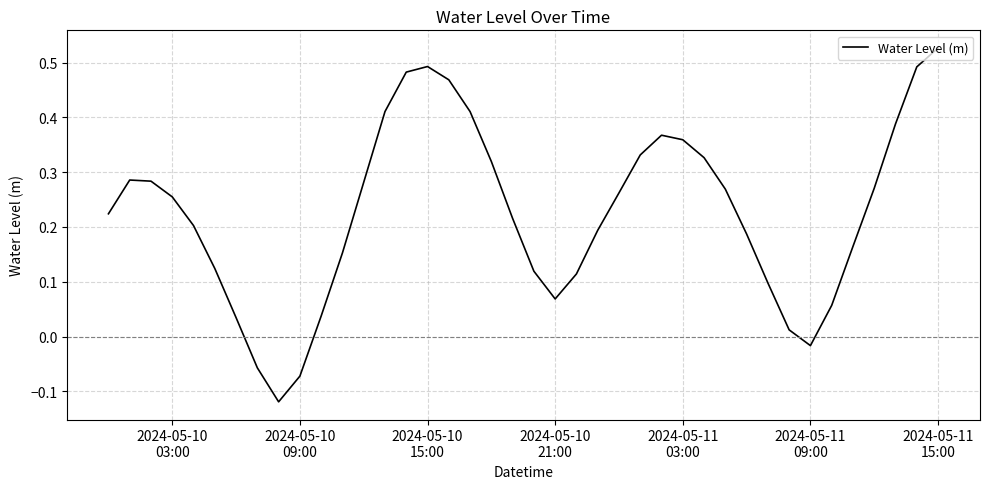

What is the difference between the maximum and minimum values?

0.6